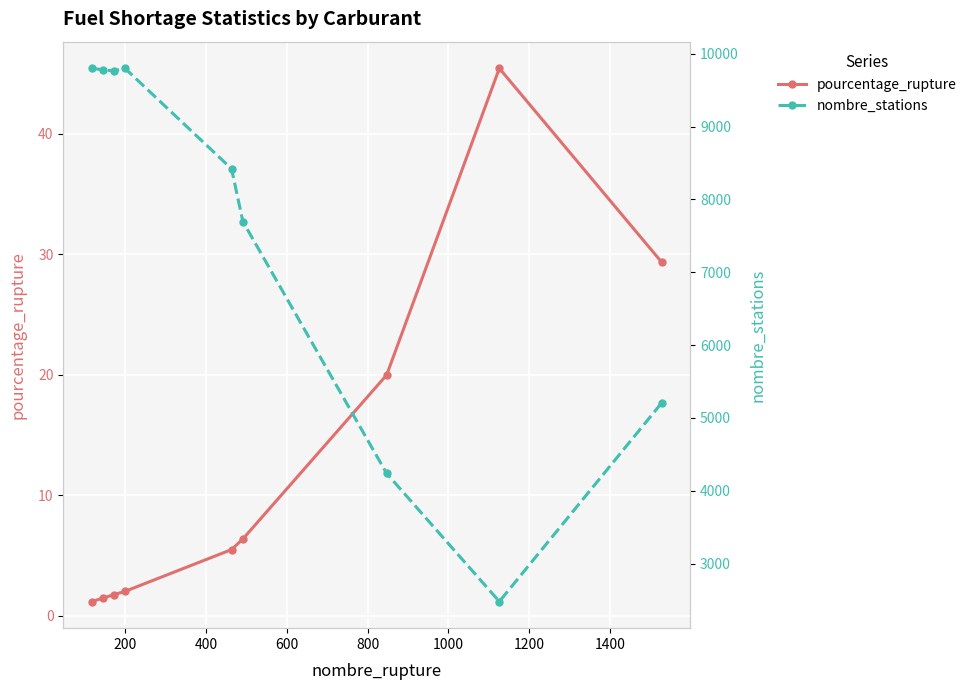

What is the value of the nombre_stations point at the 8th from the left?

2478.0